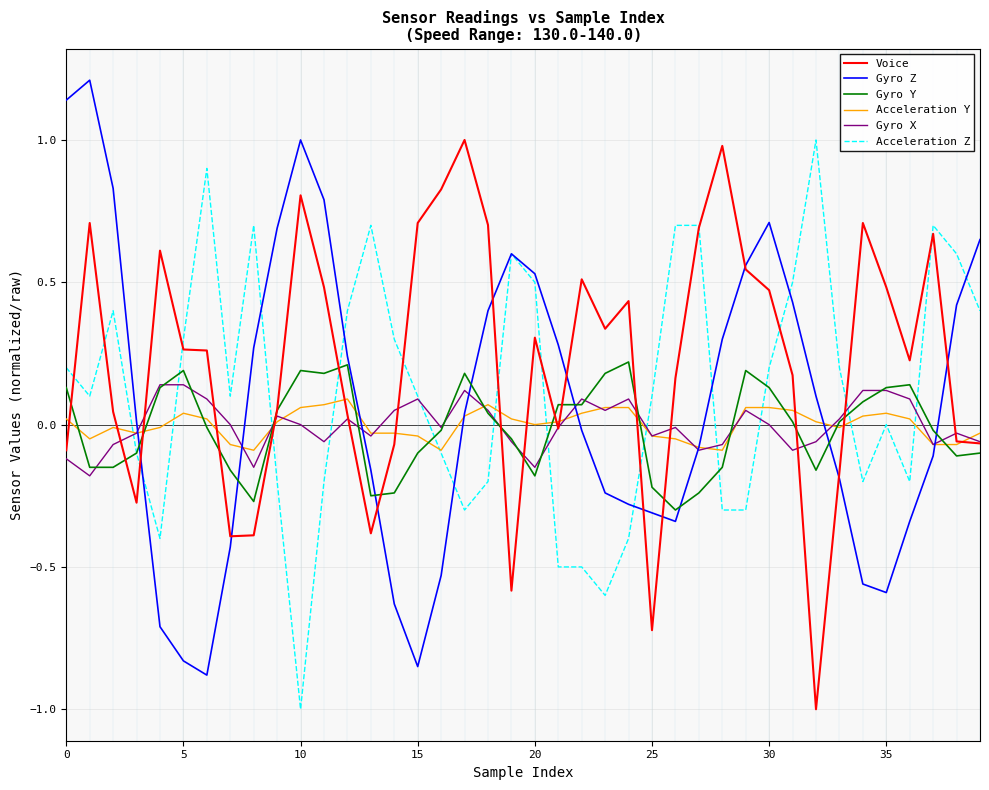

What is the maximum value shown in the chart?

1.2